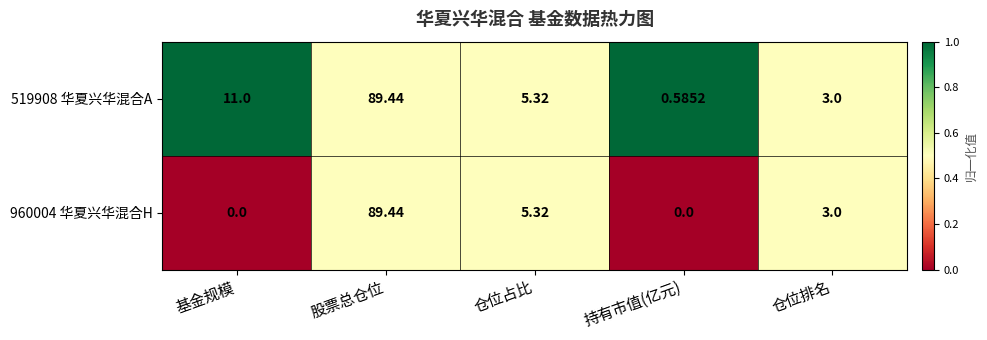

At which category is the sum across all series the highest?

股票总仓位